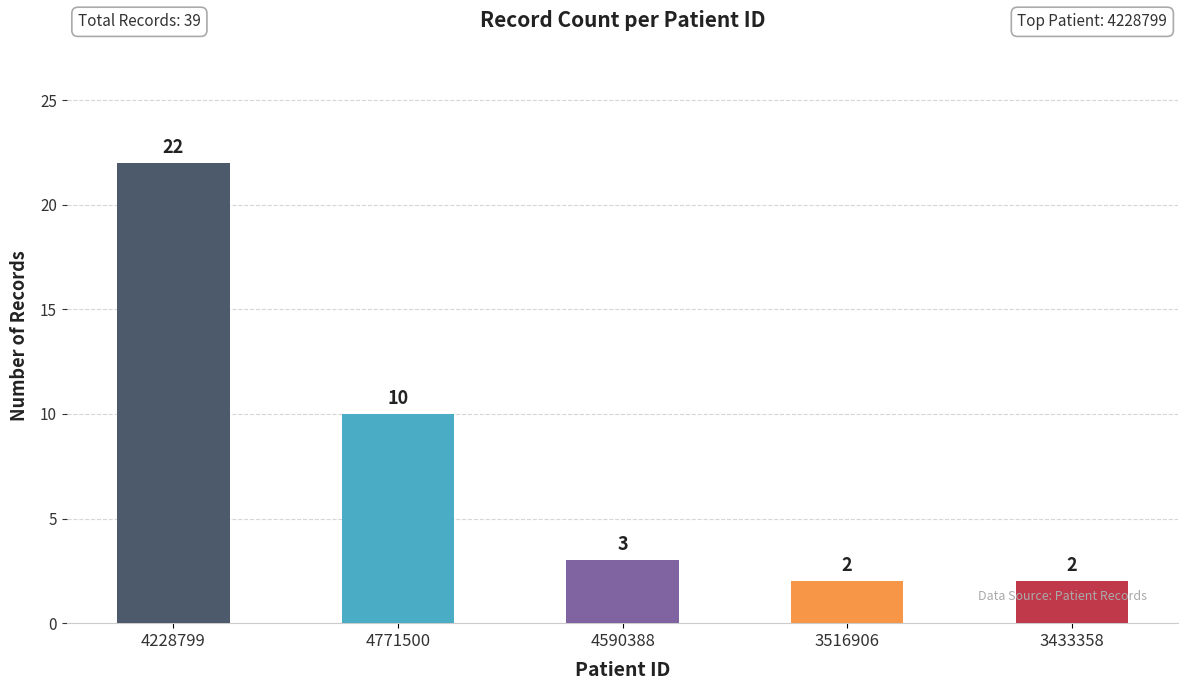

What is the difference between the maximum and minimum values?

20